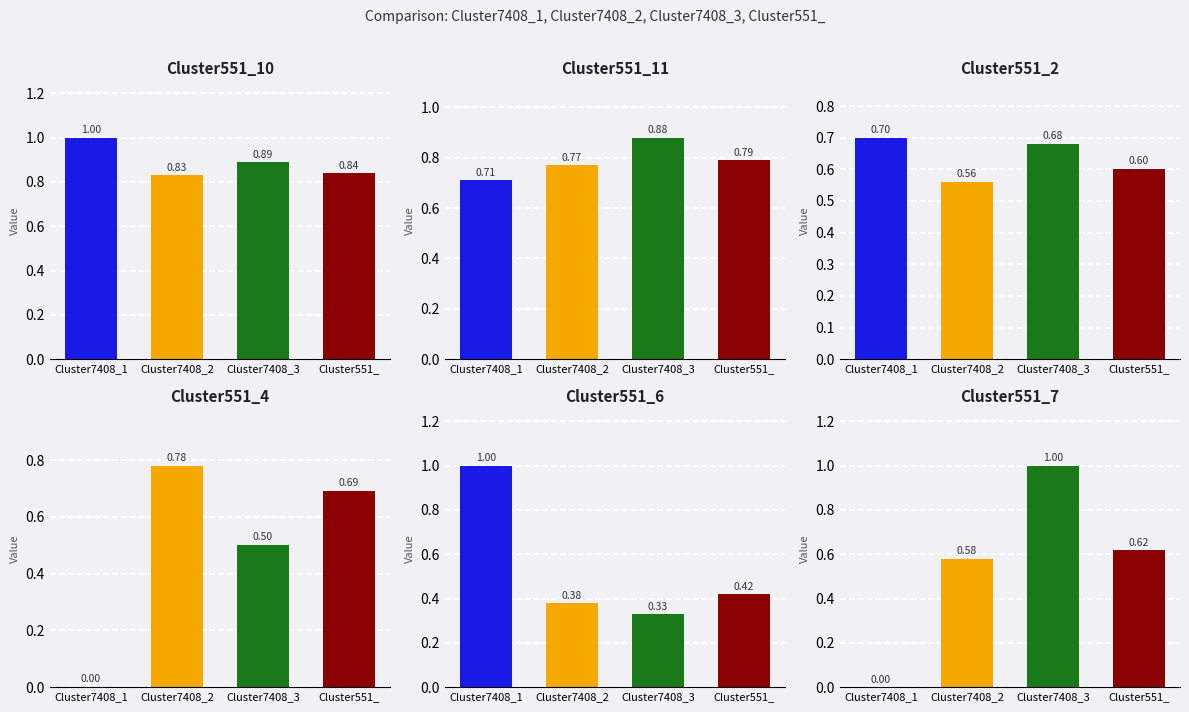

Reading left to right, transcribe all the data shown in this chart.

Cluster551_10: 1.0	0.8	0.9	0.8
Cluster551_11: 0.7	0.8	0.9	0.8
Cluster551_2: 0.7	0.6	0.7	0.6
Cluster551_4: 0.0	0.8	0.5	0.7
Cluster551_6: 1.0	0.4	0.3	0.4
Cluster551_7: 0.0	0.6	1.0	0.6